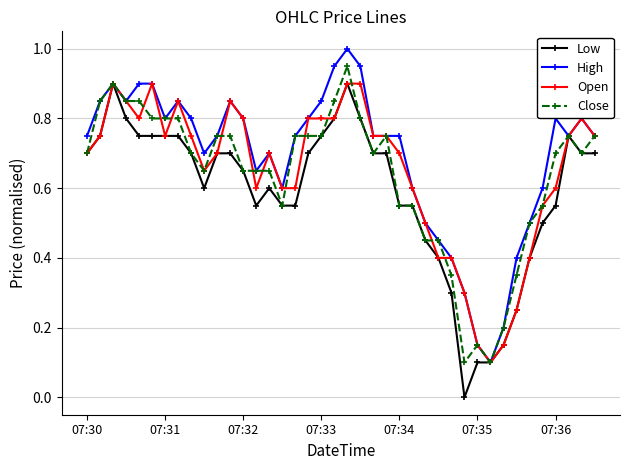

True or false: High has more than 0 points higher than both neighbors.

True